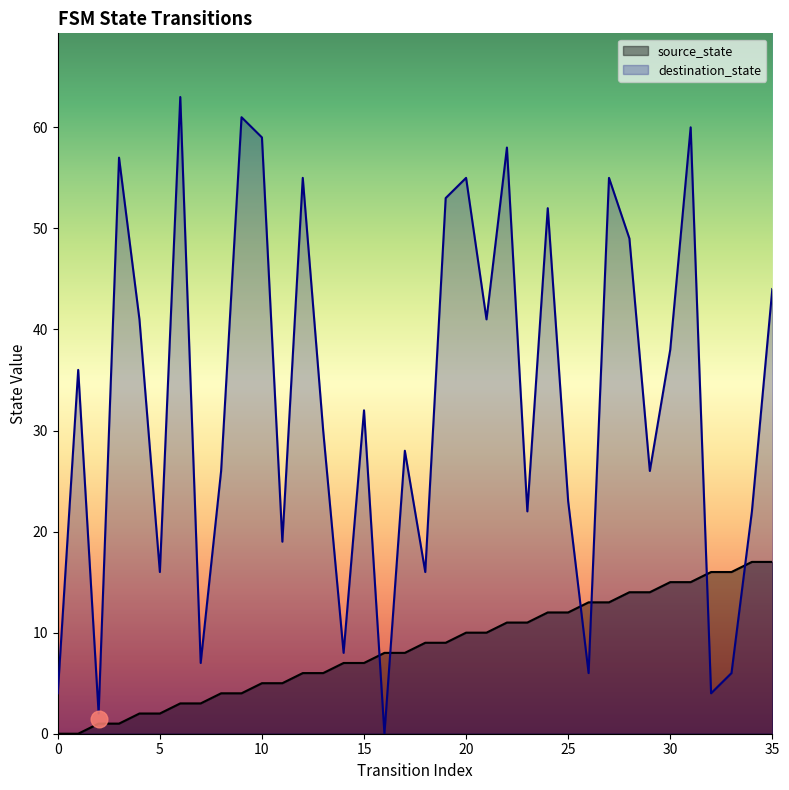

Is it true that destination_state equals 59 at 10?

True